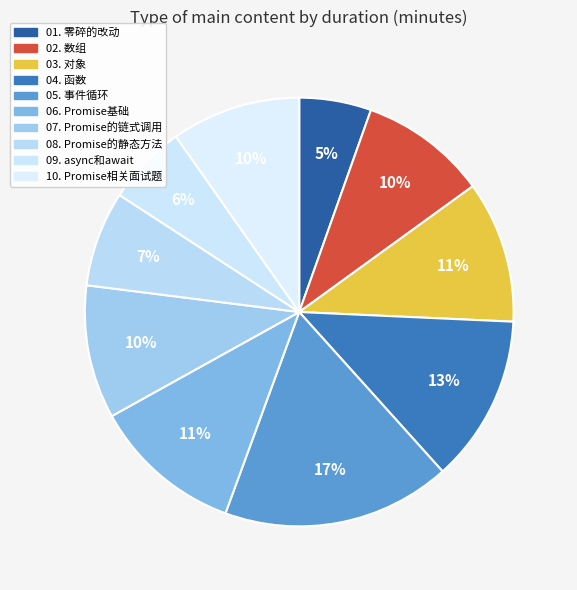

Does any single category account for the majority?

No